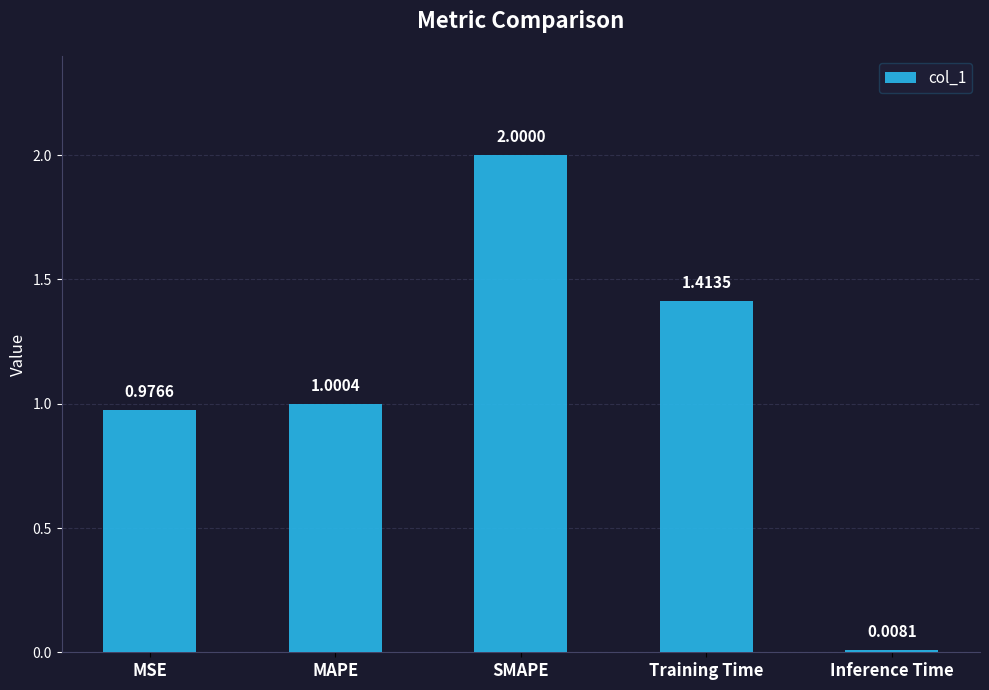

Between Inference Time and MSE, which is larger?

MSE